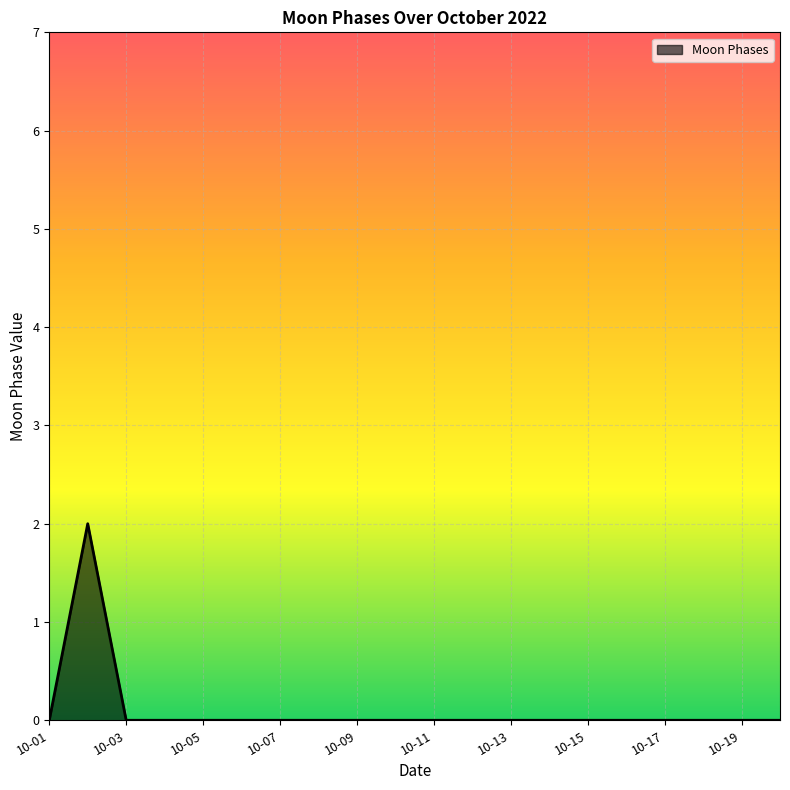

How many values are between 0 and 1?

19